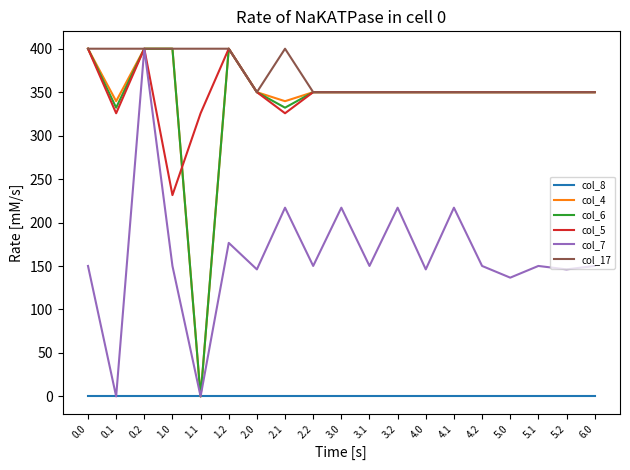

The col_6 series shows 507.5 at 3.1. True or false?

False